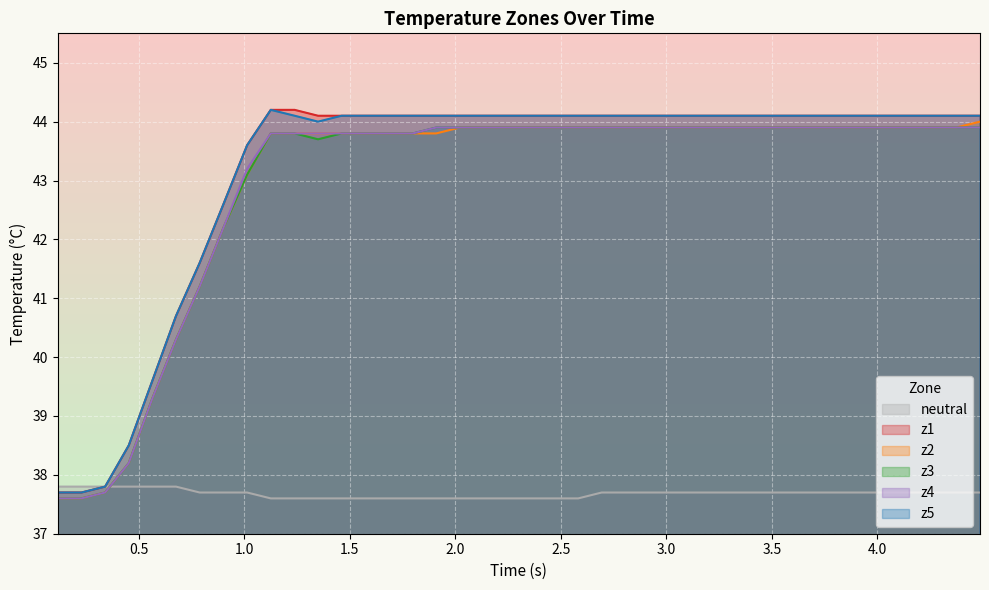

What is the lowest value of the z4 series?

37.6